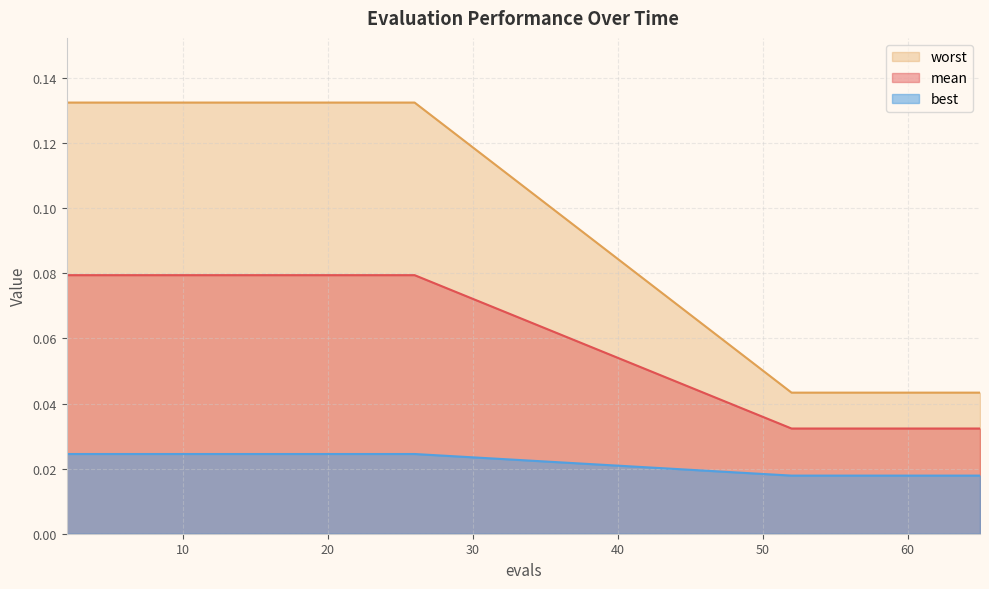

Which series changed the most between 12 and 14?

mean